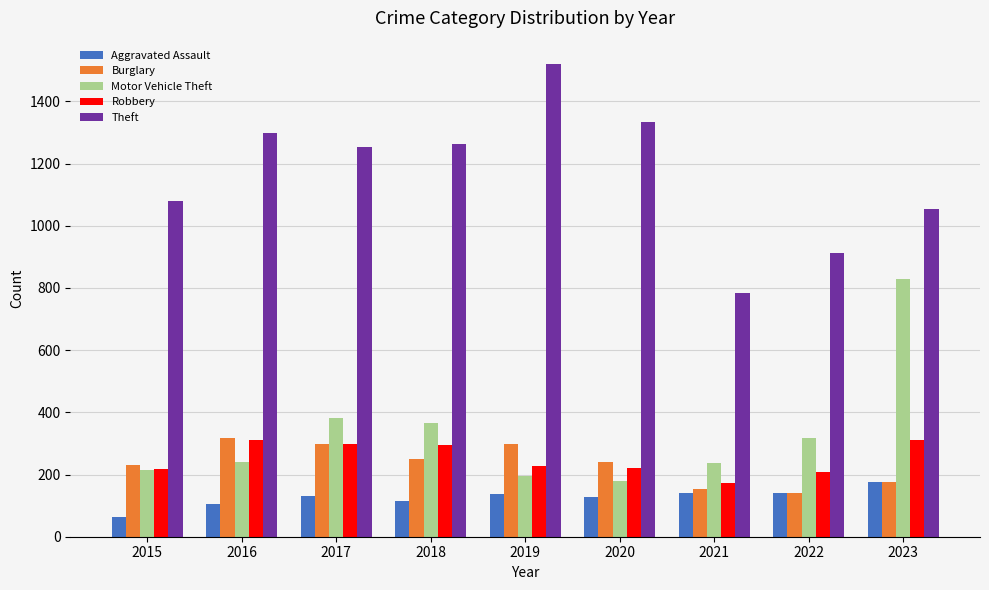

What is the sum of all Aggravated Assault values?

1140